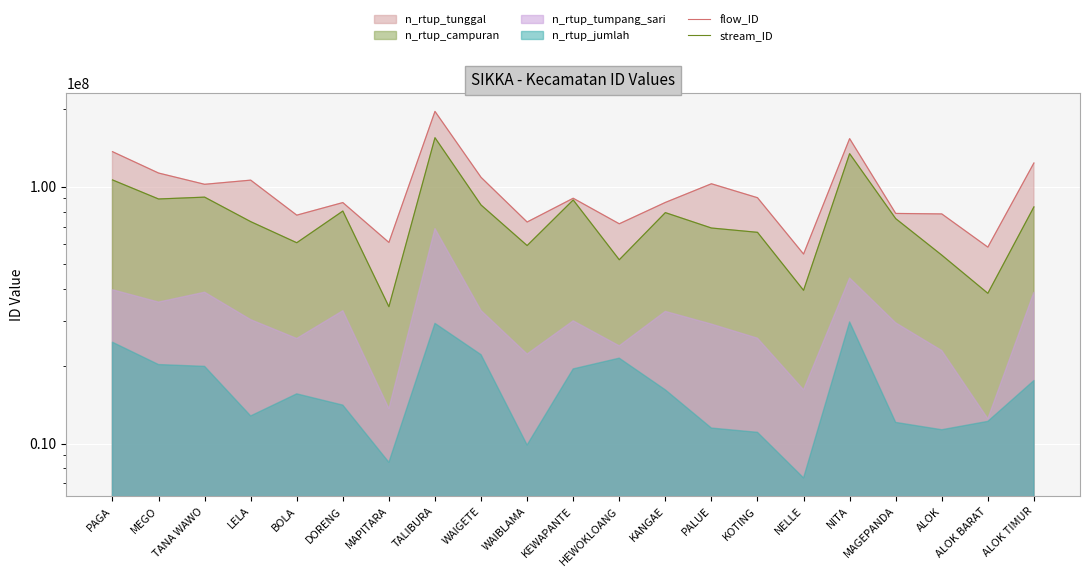

The value of stream_ID at KOTING is 42283051.0. True or false?

False